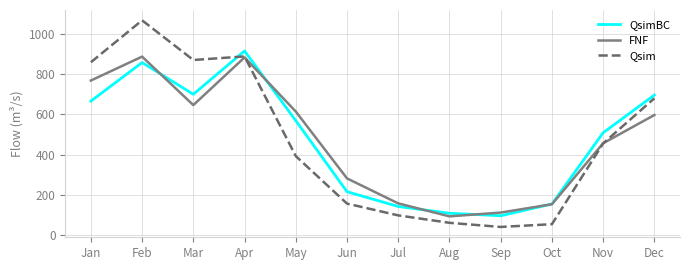

What is the maximum value shown in the chart?

1070.0